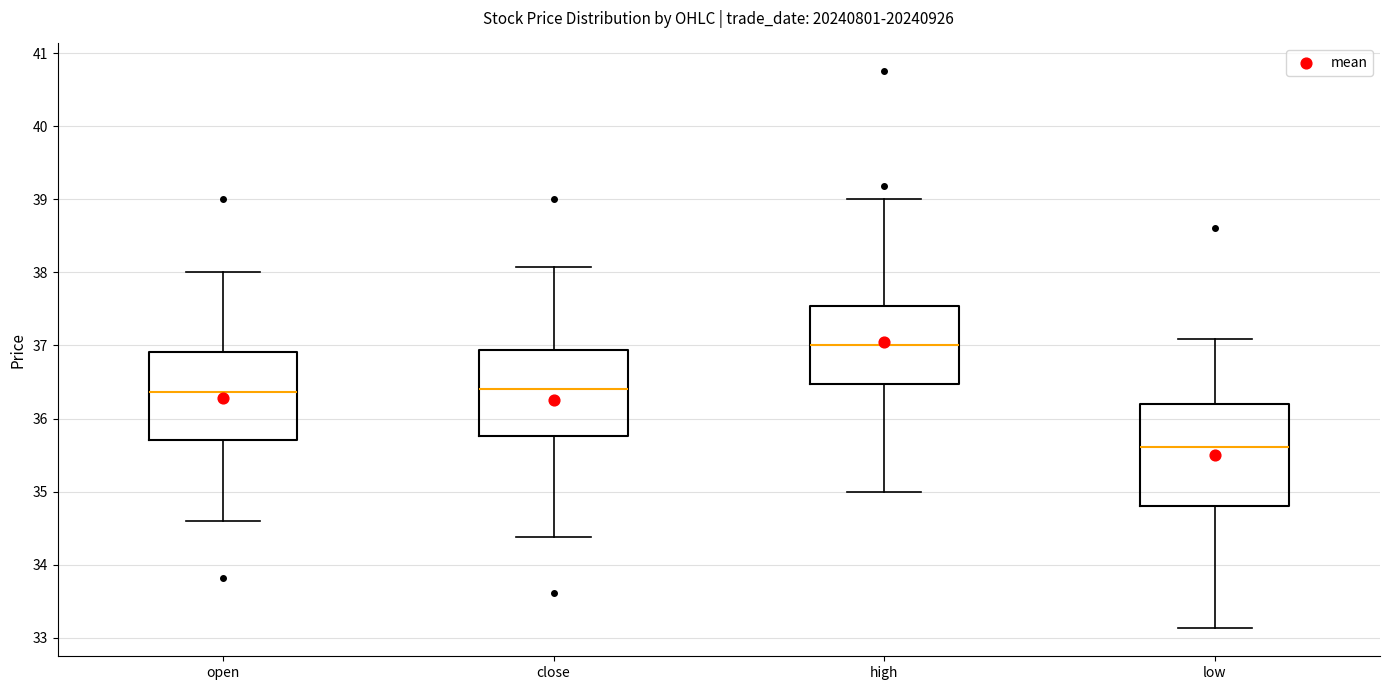

Which box has the highest median line?

high